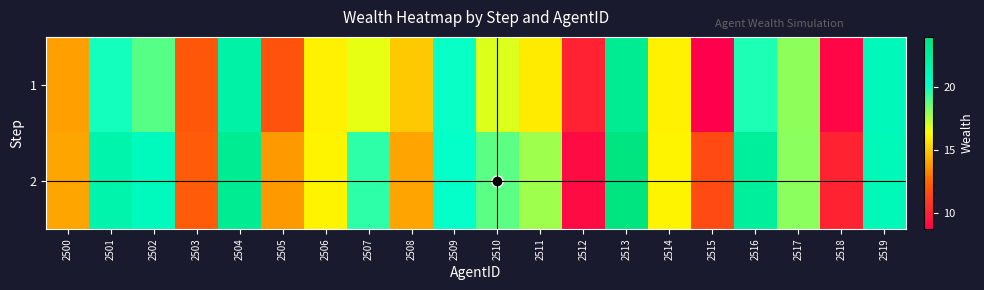

How many distinct data groups are displayed?

2